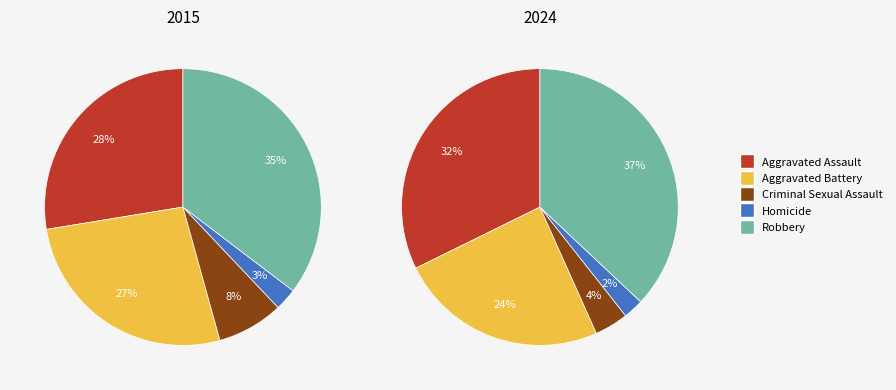

How many slices are in this pie chart?

5